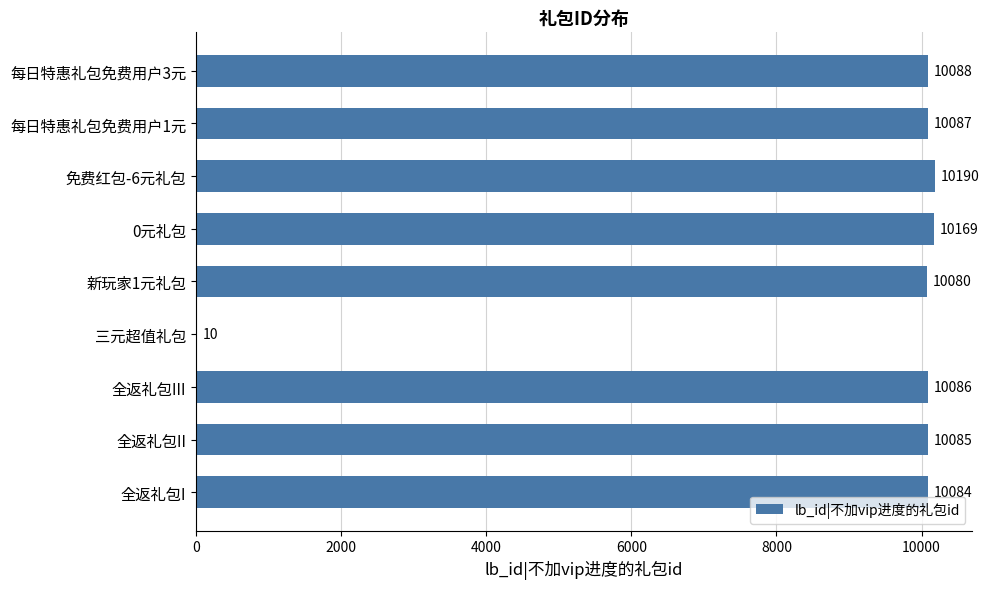

How many series are shown in this chart?

1